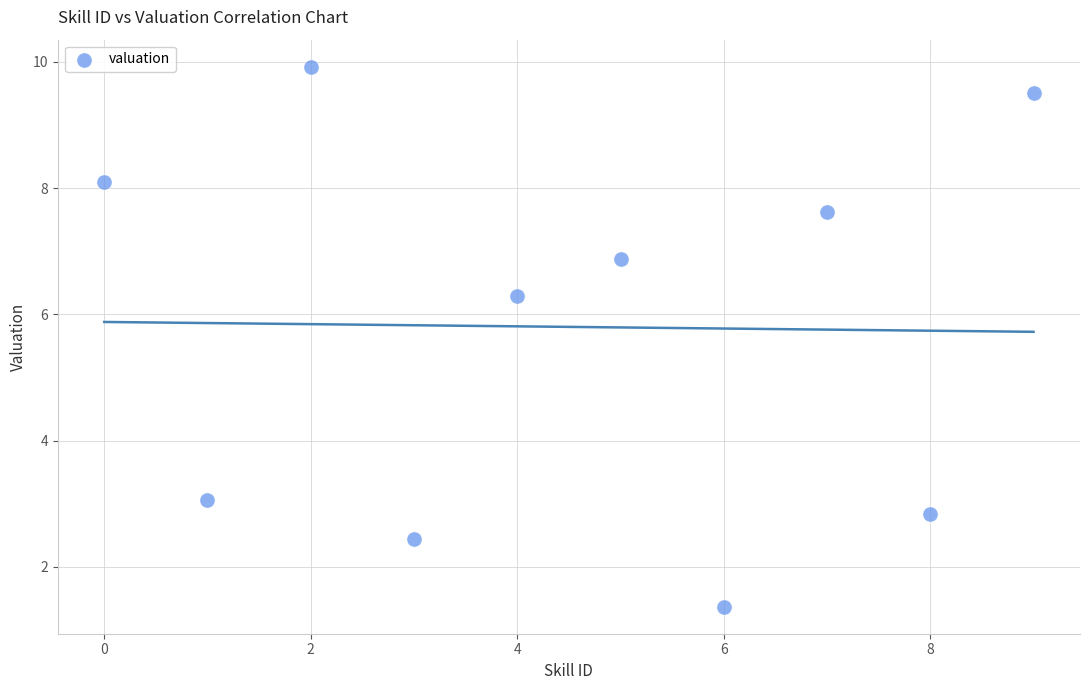

What Y value in the scatter plot is closest to 5?

6.3